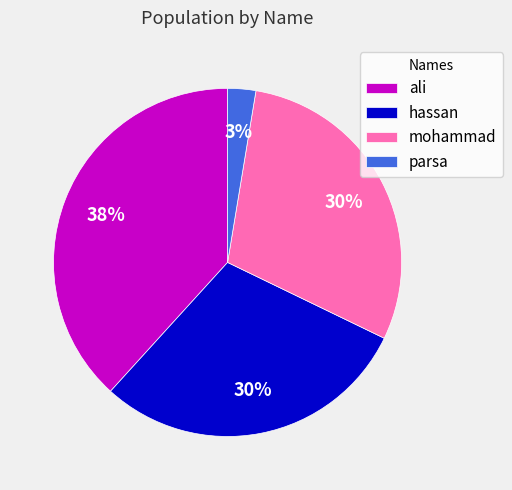

Is the sum of ali and mohammad greater than half?

Yes